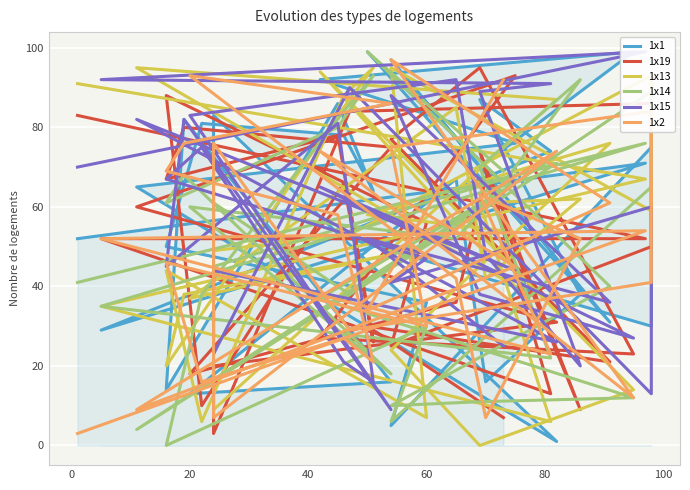

Reading left to right, transcribe all the data shown in this chart.

1x1: 66	99	31	97	70	99	92	76	65	1	83	52	52	30	75	5	36	50	81	78	64	86	14	82	16	13	67	16	38	87	74	29	71	52
1x19: 7	30	21	77	95	23	27	93	60	31	20	3	84	86	50	25	56	88	10	66	26	78	67	80	75	18	36	67	9	74	13	52	52	83
1x13: 54	58	76	24	0	14	94	40	95	87	9	49	53	93	59	95	7	44	6	88	95	83	20	38	48	37	85	42	62	61	6	35	67	91
1x14: 69	99	40	10	11	12	37	66	4	71	45	61	38	89	65	6	30	0	38	84	93	80	61	68	18	60	52	60	92	70	22	35	76	41
1x15: 25	52	36	88	38	27	65	44	82	26	44	23	90	13	60	41	47	67	75	21	16	81	45	82	9	83	92	48	20	89	91	92	99	70
1x2: 92	34	61	97	65	12	74	45	9	74	7	76	29	41	84	75	30	46	16	27	21	58	69	76	86	93	42	7	52	63	23	52	54	3